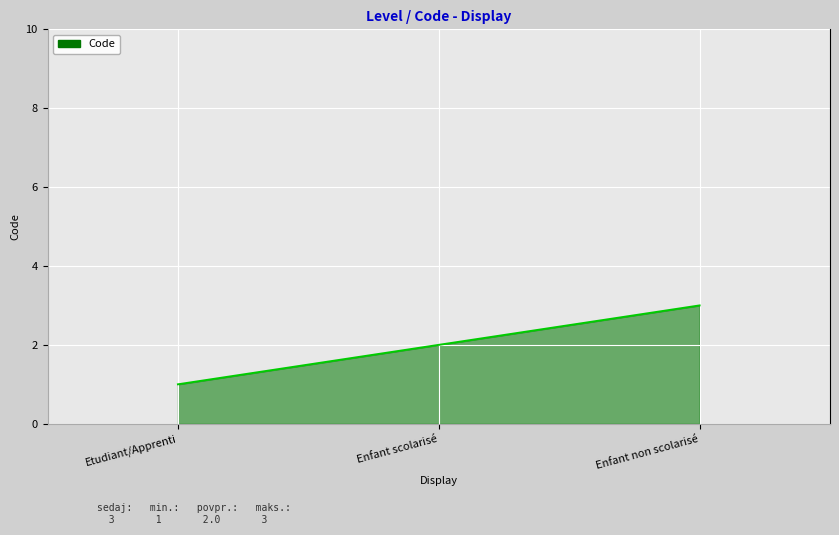

What value does the data have at Enfant non scolarisé?

3